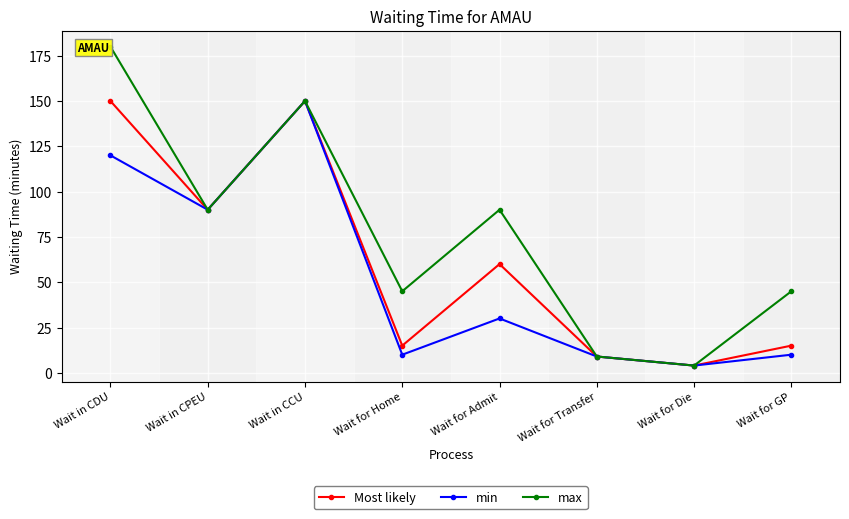

What is the spread (max minus min) of values at Wait in CDU?

60